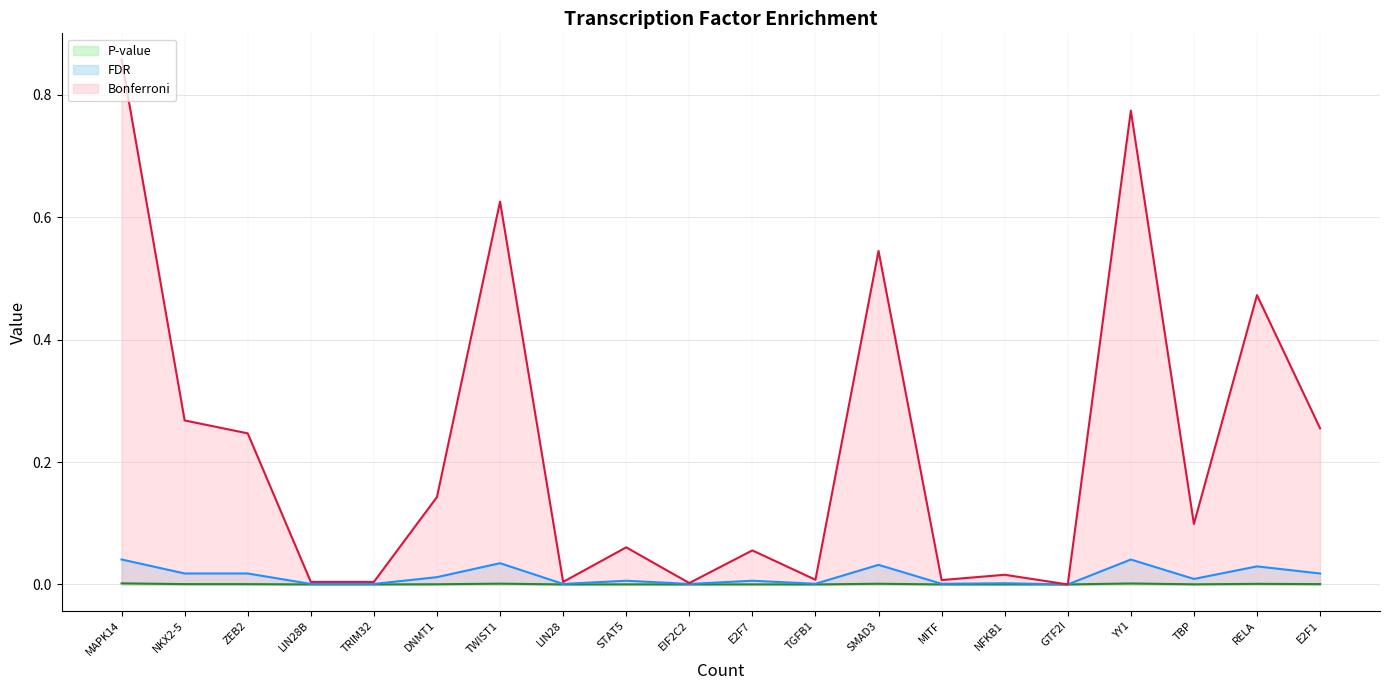

What are all the series names shown in the legend?

P-value (line), FDR (line), Bonferroni (line)